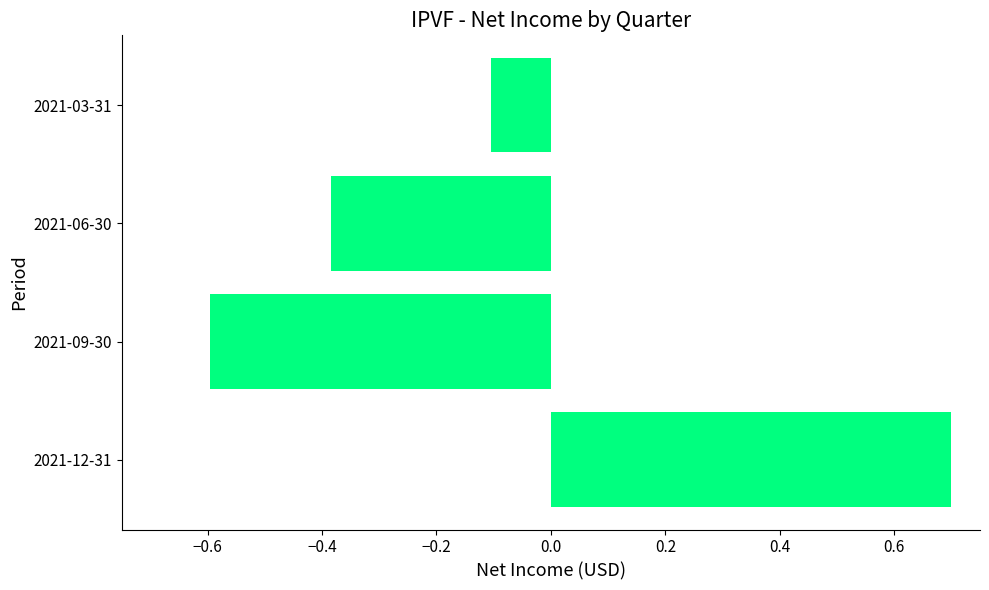

The chart shows a value of -0.1 at 2021-06-30. True or false?

False